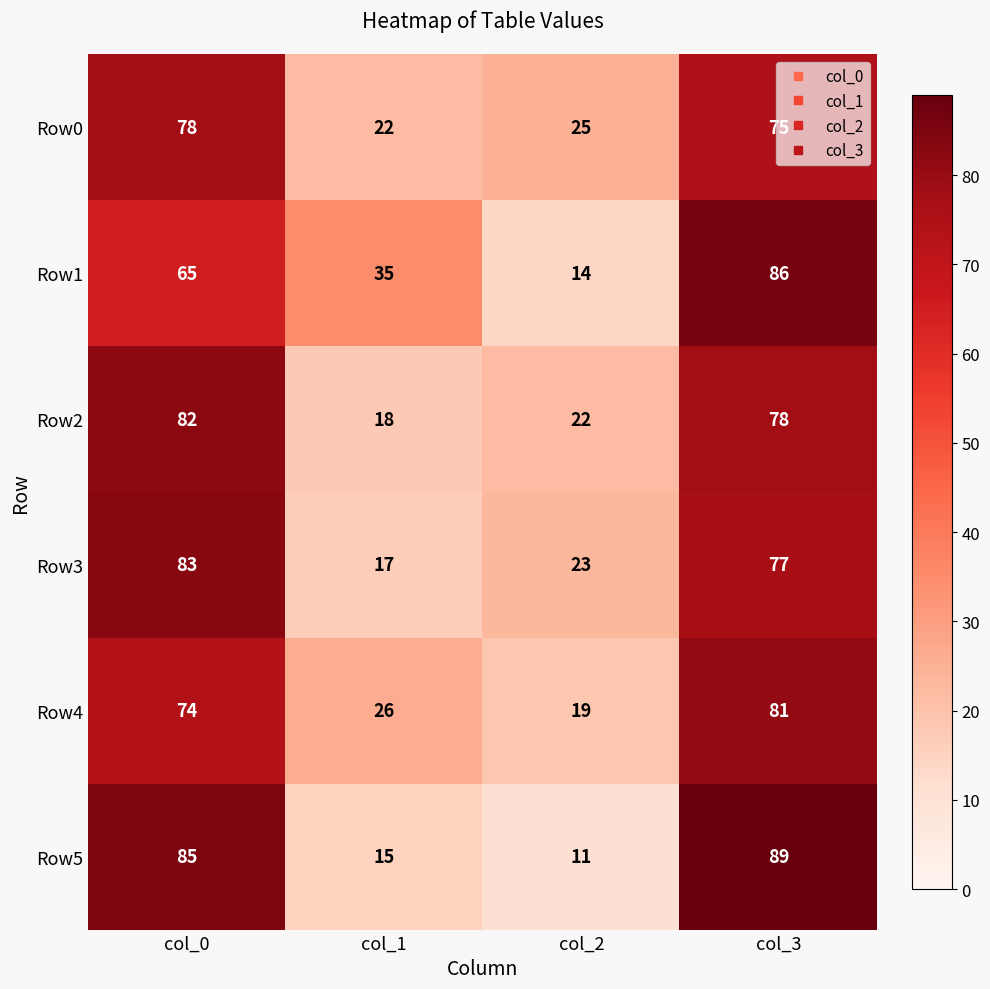

What is the approximate value of Row4 at col_3?

81